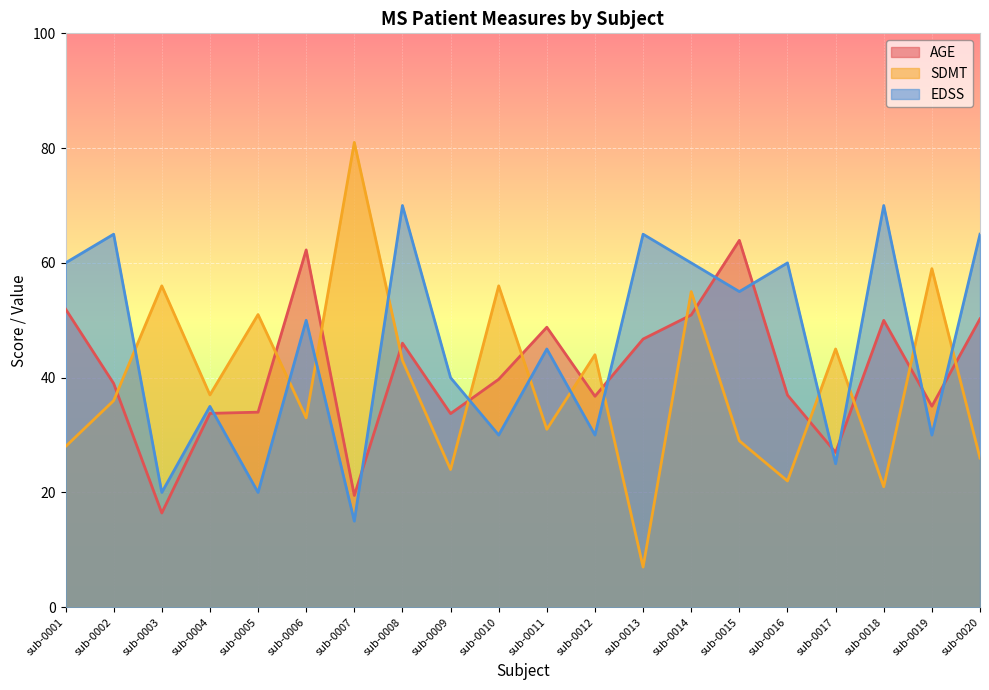

Between which two adjacent categories do SDMT and AGE first intersect?

sub-0002 and sub-0003